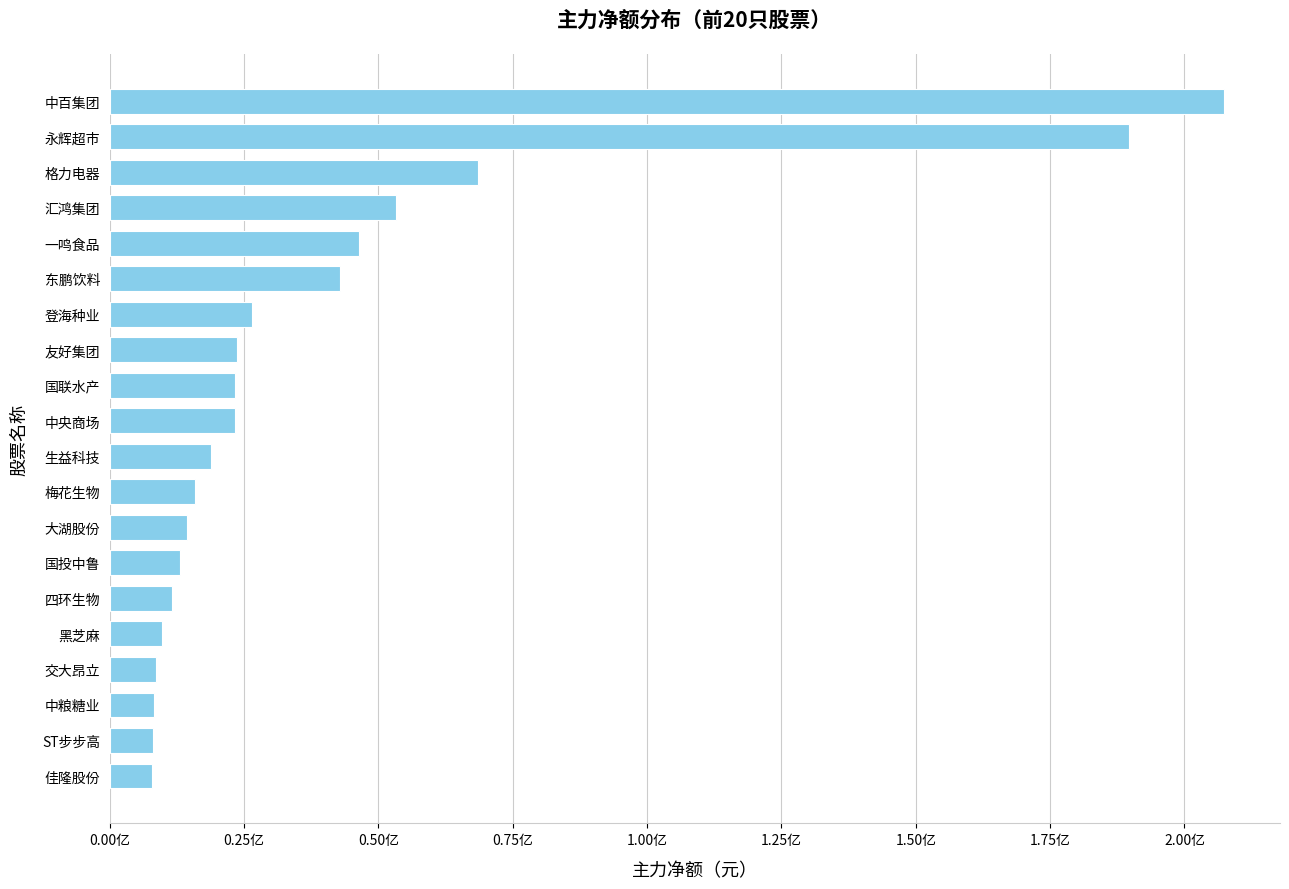

Does the chart contain any negative values?

No